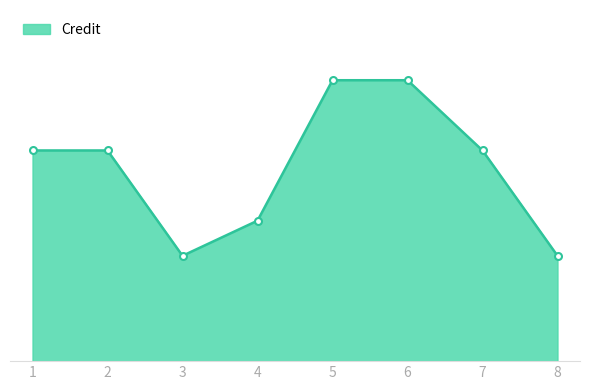

Which category has the lowest value across all series?

3